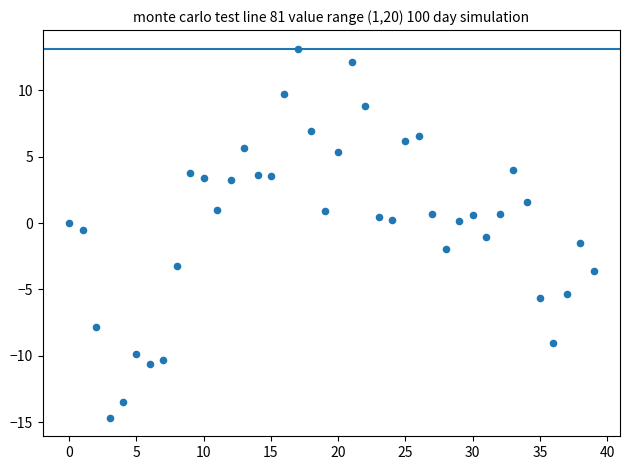

What is the range of Y values (max minus min)?

27.8